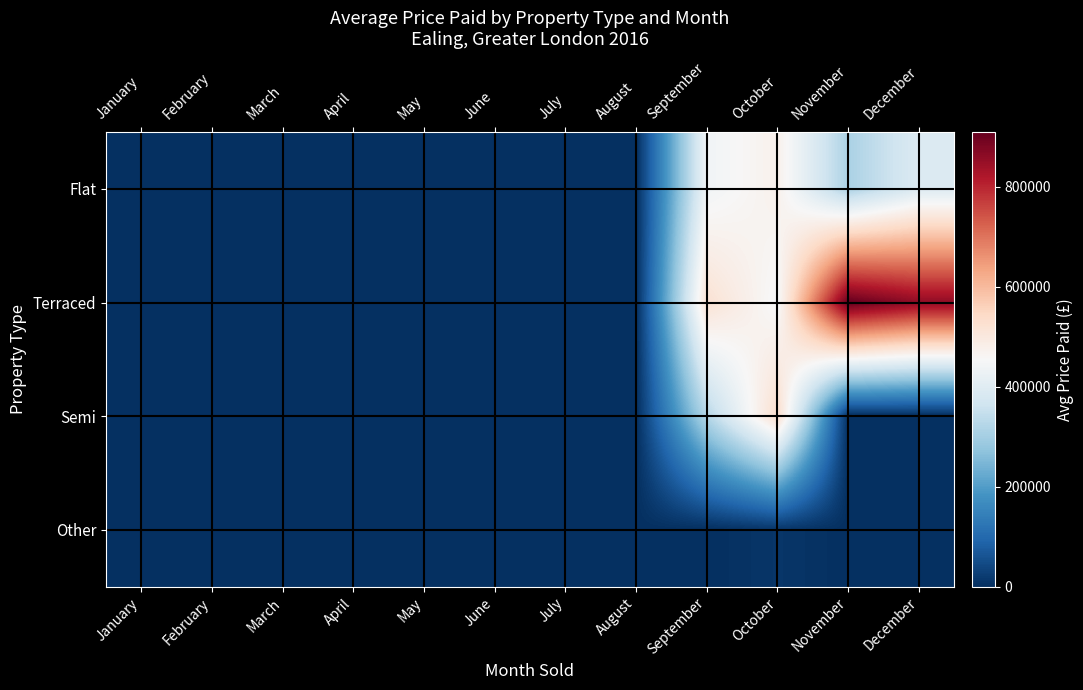

List the series in order of their peak value, lowest first.

Other, Flat, Semi, Terraced